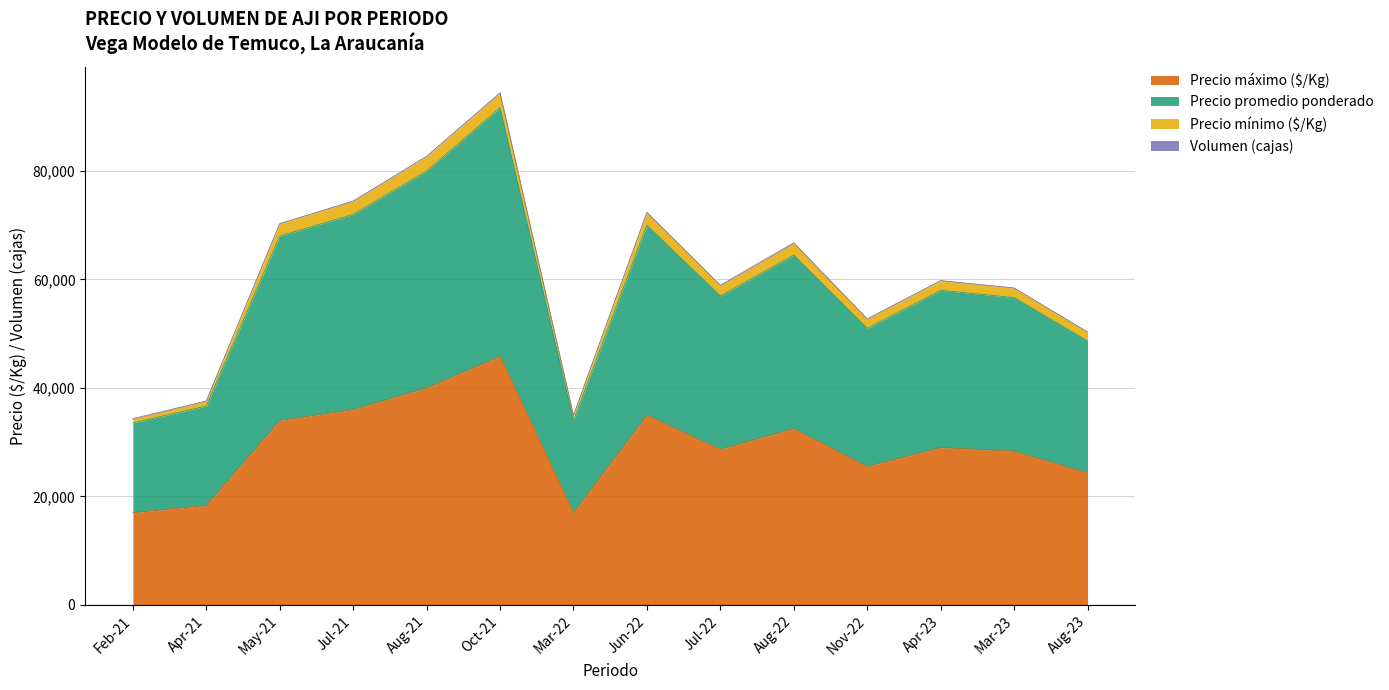

The value of Precio máximo ($/Kg) at Aug-23 is 24333.3. True or false?

True